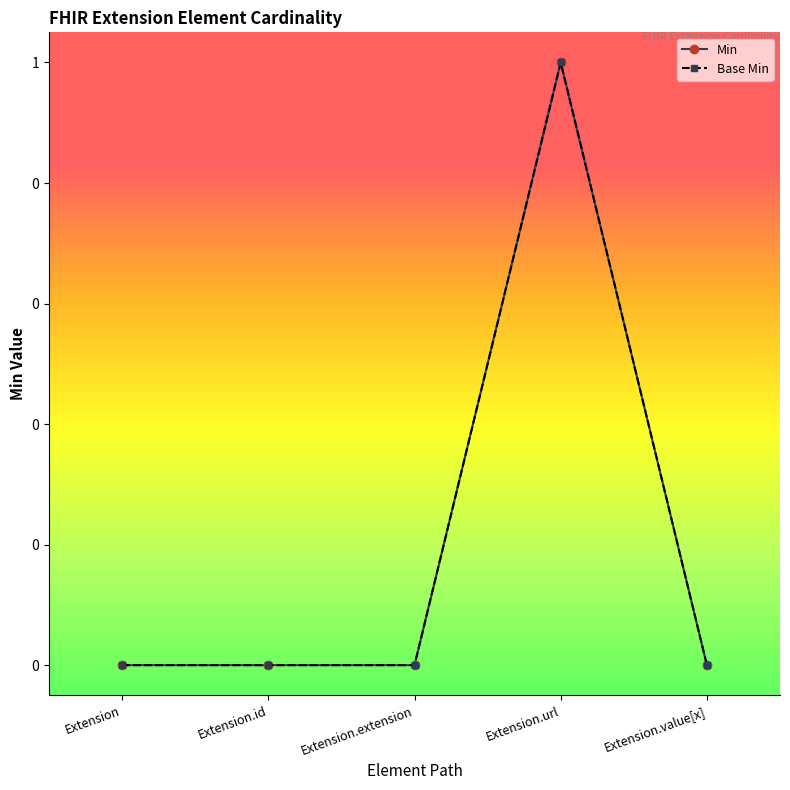

What is the greatest value displayed?

1